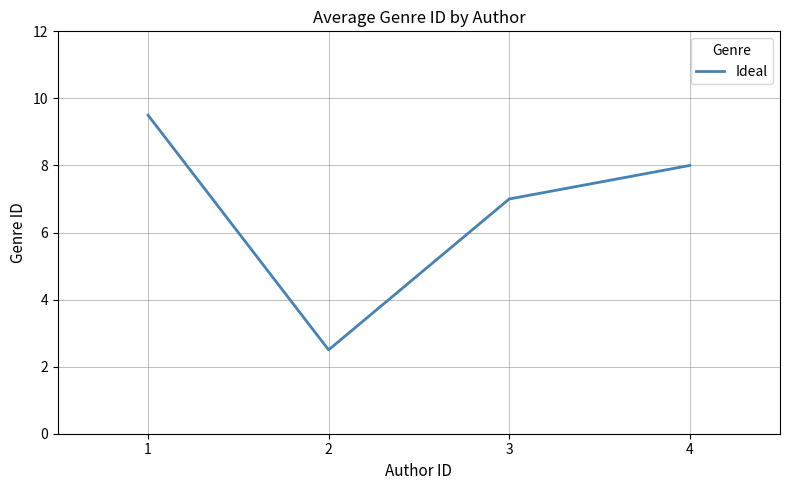

True or false: the data shows 4.5 at 4.

False